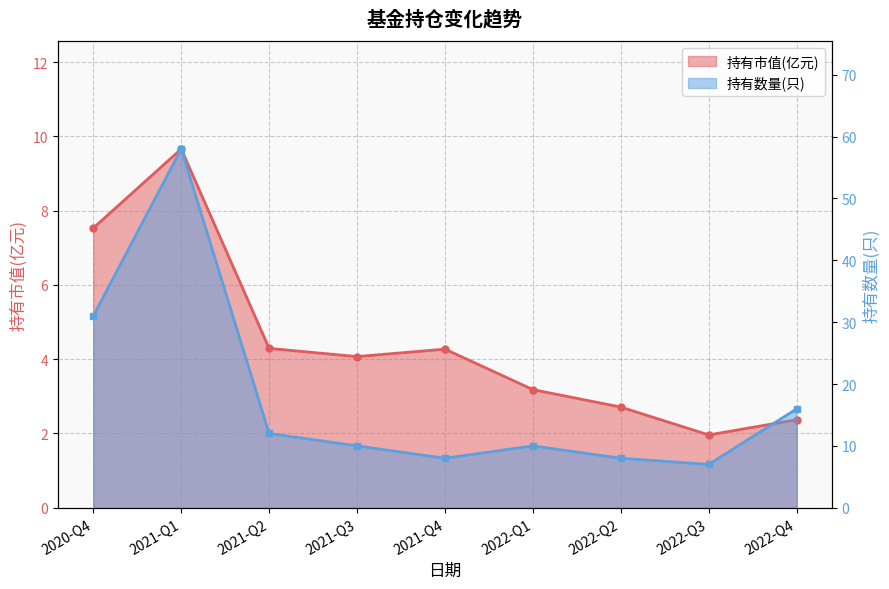

What is the label of the 1st point from the right?

2022-Q4